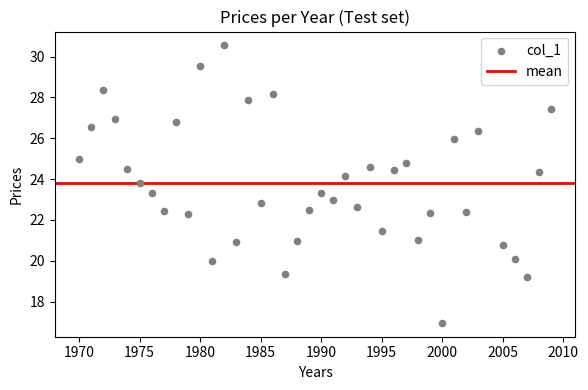

What is the range of Y values (max minus min)?

13.6